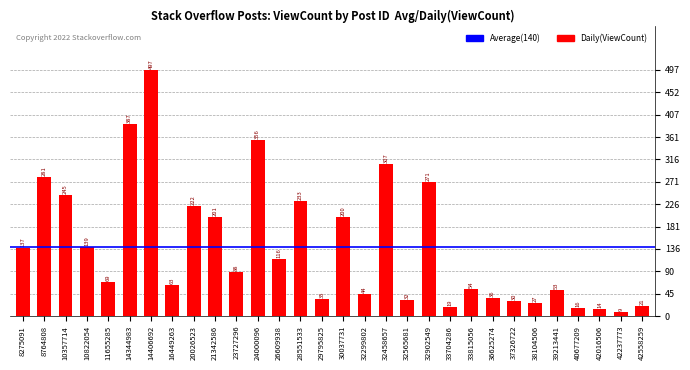

Reading left to right, extract all data points from this chart.

137	281	245	139	69	387	497	63	222	201	88	356	116	233	35	200	44	307	32	271	19	54	36	30	27	53	16	14	9	21